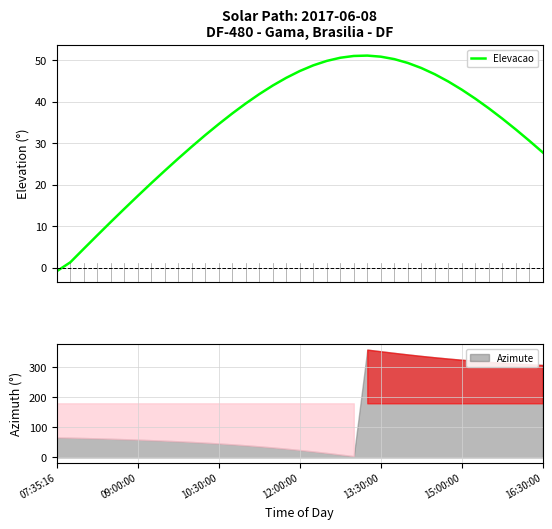

What is the maximum value for Elevacao?

51.1